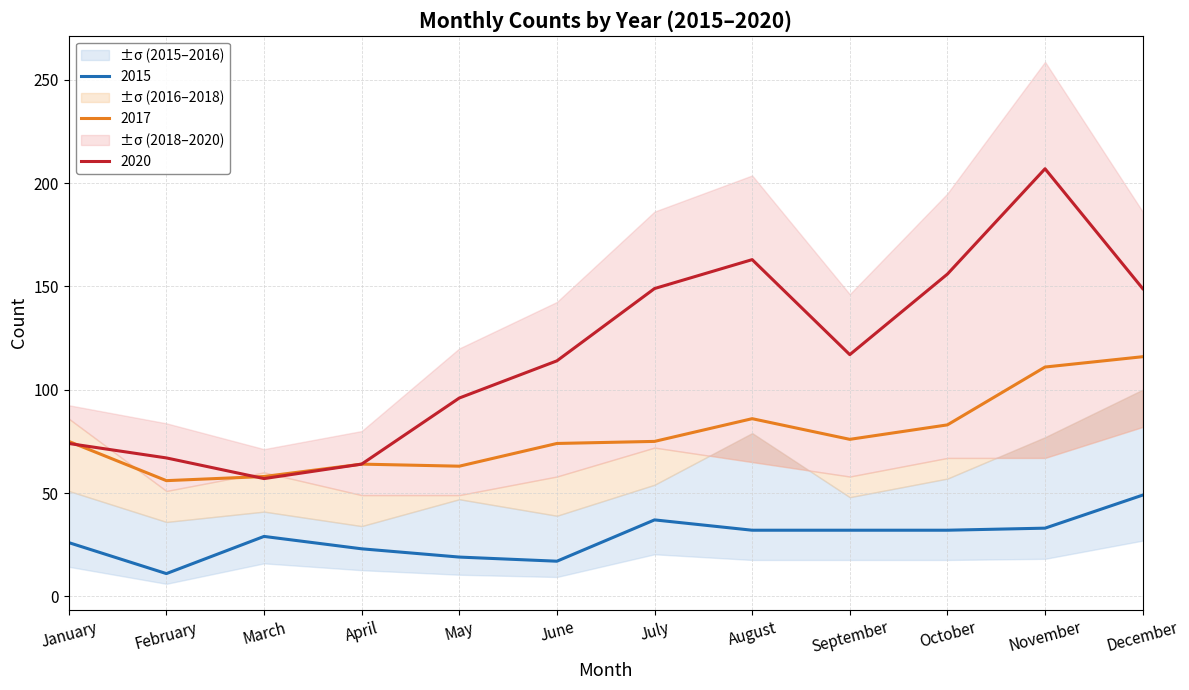

Read the 2020 value at April, to the nearest 10.

60